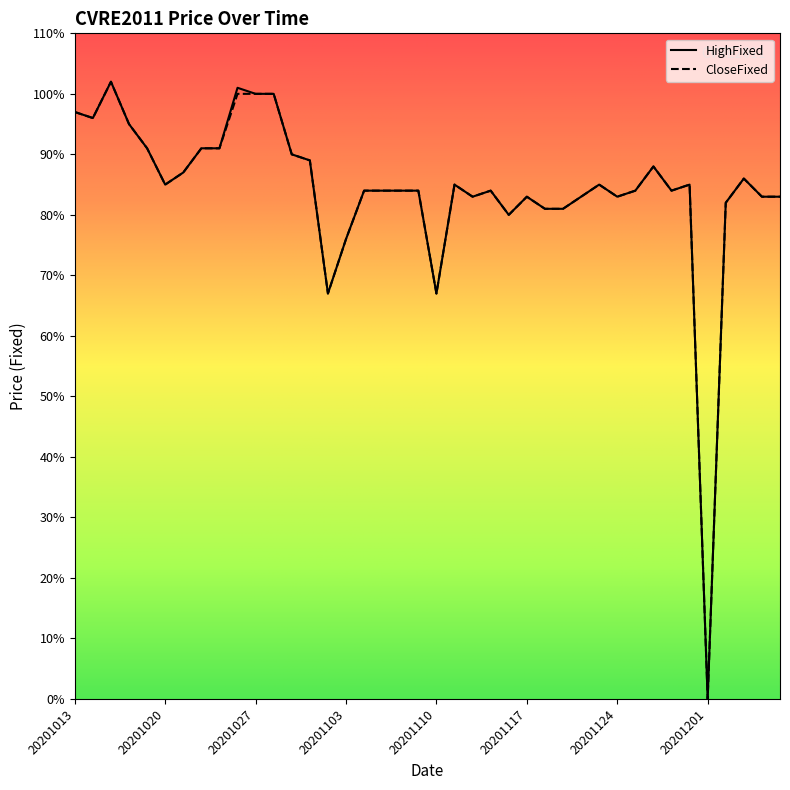

Which series has the largest range (max minus min)?

HighFixed